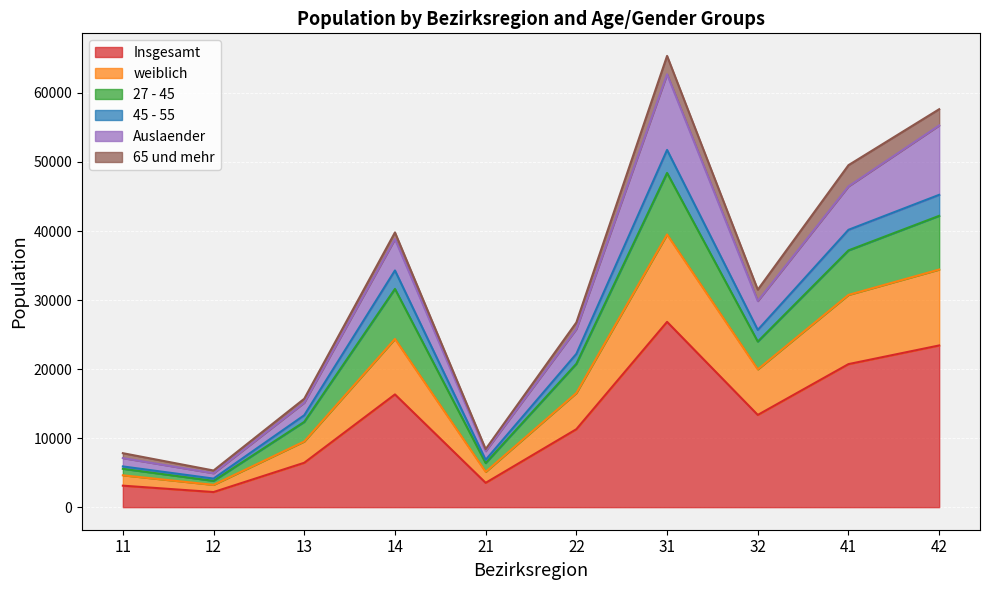

At which category does 45 - 55 reach its first local peak?

14